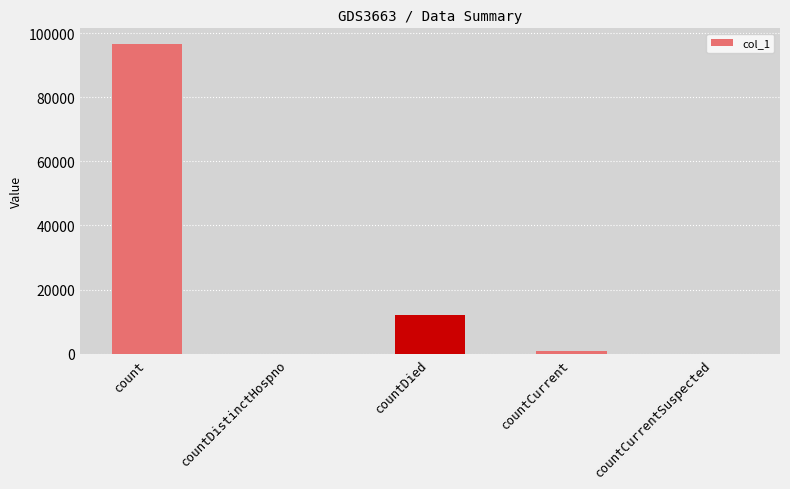

How many series are shown in this chart?

1